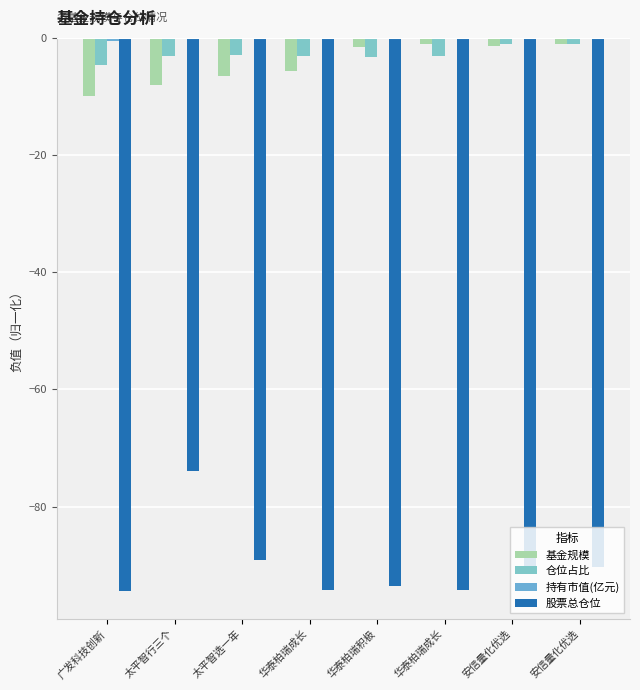

What is the minimum value shown in the chart?

-94.5